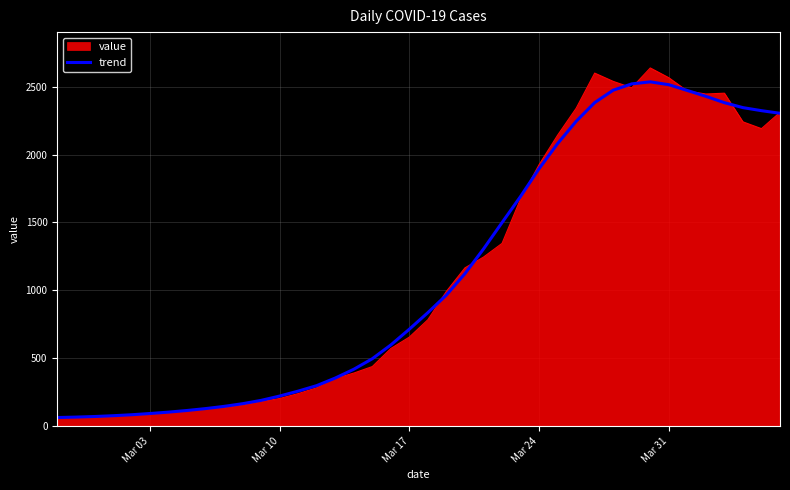

Which series has the widest spread of values?

value